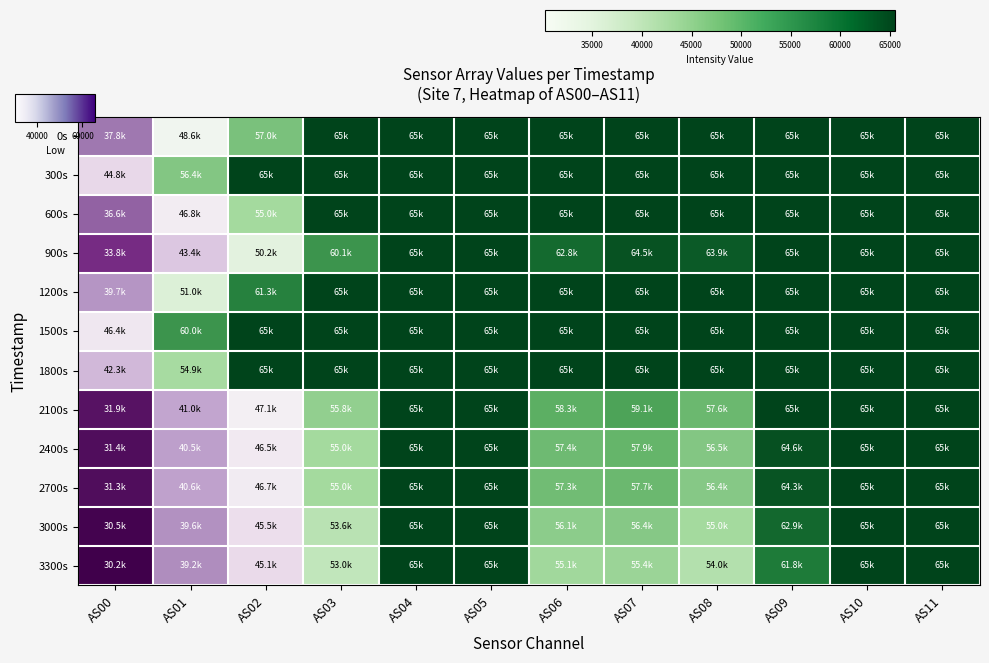

Reading right to left, transcribe all the data shown in this chart.

0s: AS11=65535	AS10=65535	AS09=65535	AS08=65535	AS07=65535	AS06=65535	AS05=65535	AS04=65535	AS03=65535	AS02=56973	AS01=48601	AS00=37847
300s: AS11=65535	AS10=65535	AS09=65535	AS08=65535	AS07=65535	AS06=65535	AS05=65535	AS04=65535	AS03=65535	AS02=65535	AS01=56449	AS00=44795
600s: AS11=65535	AS10=65535	AS09=65535	AS08=65535	AS07=65535	AS06=65535	AS05=65535	AS04=65535	AS03=65535	AS02=55045	AS01=46812	AS00=36615
900s: AS11=65535	AS10=65535	AS09=65535	AS08=63943	AS07=64490	AS06=62799	AS05=65535	AS04=65535	AS03=60131	AS02=50151	AS01=43409	AS00=33830
1200s: AS11=65535	AS10=65535	AS09=65535	AS08=65535	AS07=65535	AS06=65535	AS05=65535	AS04=65535	AS03=65535	AS02=61259	AS01=51037	AS00=39744
1500s: AS11=65535	AS10=65535	AS09=65535	AS08=65535	AS07=65535	AS06=65535	AS05=65535	AS04=65535	AS03=65535	AS02=65535	AS01=60032	AS00=46350
1800s: AS11=65535	AS10=65535	AS09=65535	AS08=65535	AS07=65535	AS06=65535	AS05=65535	AS04=65535	AS03=65535	AS02=65535	AS01=54864	AS00=42272
2100s: AS11=65535	AS10=65535	AS09=65535	AS08=57608	AS07=59053	AS06=58267	AS05=65535	AS04=65535	AS03=55788	AS02=47074	AS01=40971	AS00=31858
2400s: AS11=65535	AS10=65535	AS09=64646	AS08=56492	AS07=57909	AS06=57407	AS05=65535	AS04=65535	AS03=55030	AS02=46550	AS01=40541	AS00=31441
2700s: AS11=65535	AS10=65535	AS09=64306	AS08=56390	AS07=57664	AS06=57279	AS05=65535	AS04=65535	AS03=54979	AS02=46696	AS01=40571	AS00=31325
3000s: AS11=65535	AS10=65535	AS09=62923	AS08=55046	AS07=56376	AS06=56108	AS05=65535	AS04=65535	AS03=53649	AS02=45485	AS01=39551	AS00=30534
3300s: AS11=65535	AS10=65535	AS09=61752	AS08=54049	AS07=55364	AS06=55147	AS05=65535	AS04=65535	AS03=53006	AS02=45093	AS01=39192	AS00=30209